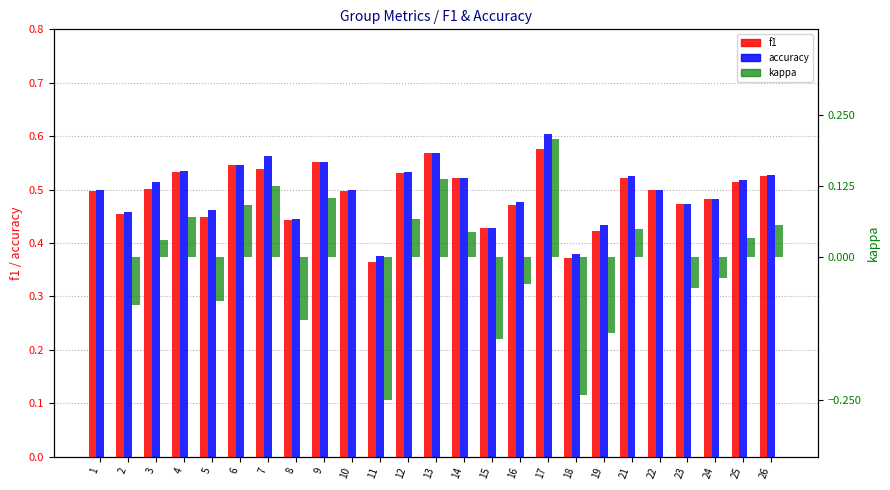

Which category has the highest value across all series?

17